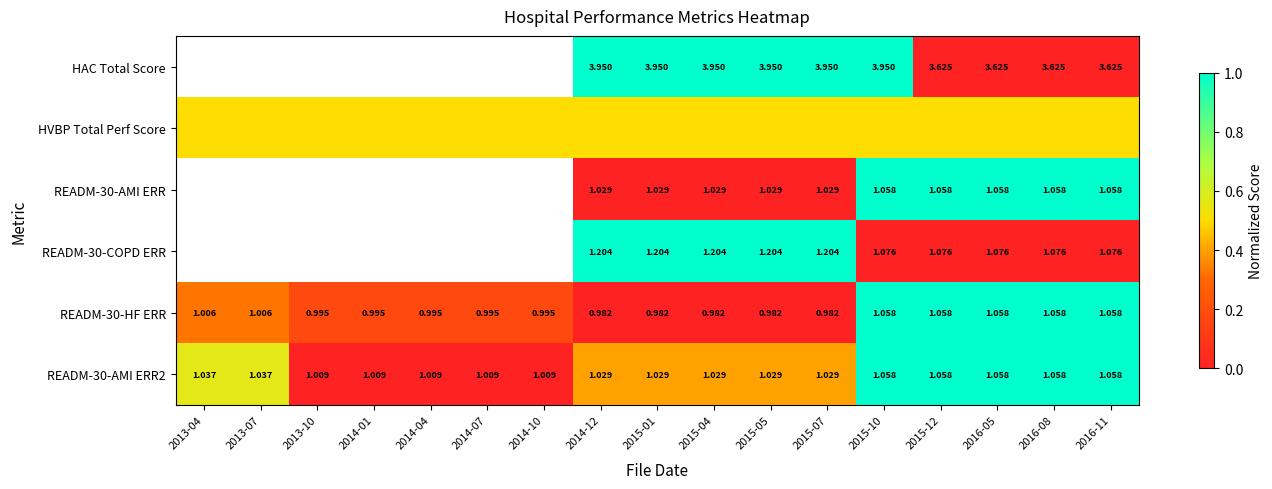

Is the value of READM-30-AMI ERR at 2015-10 greater than the value of READM-30-AMI ERR2 at 2014-01?

Yes